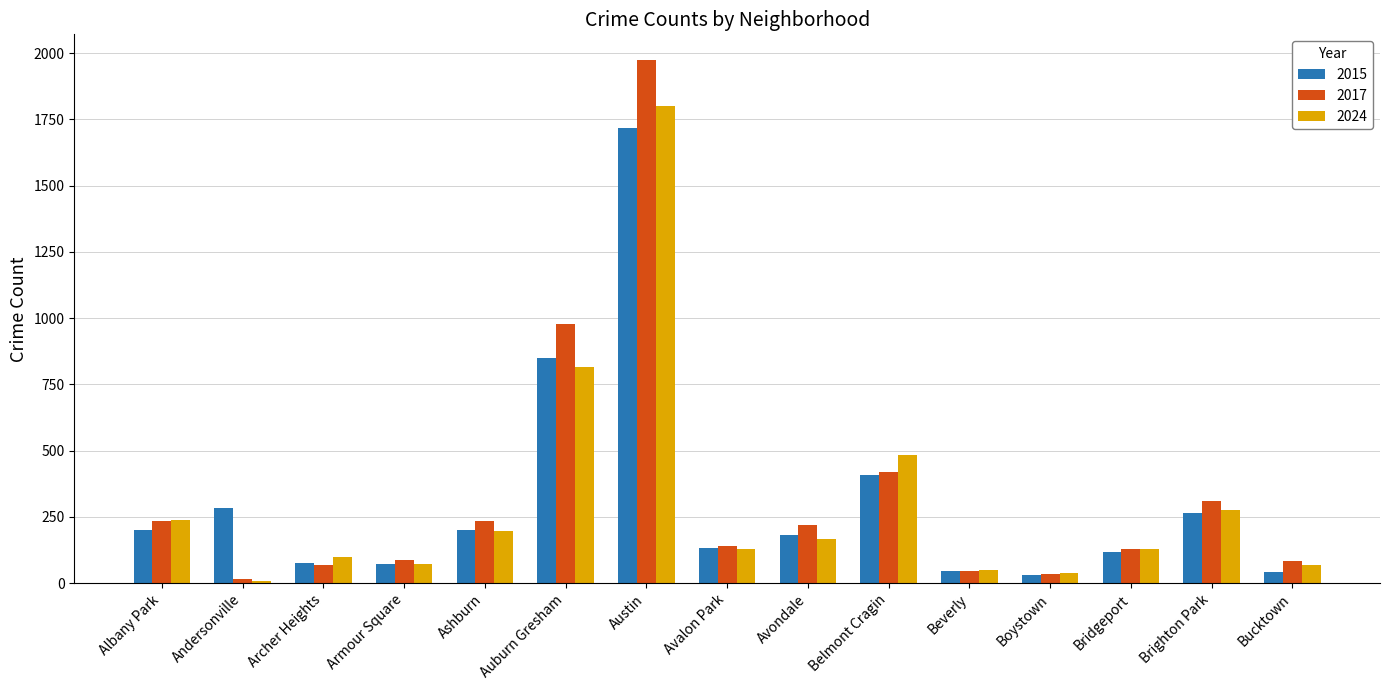

The 2015 series shows 46 at Beverly. True or false?

True